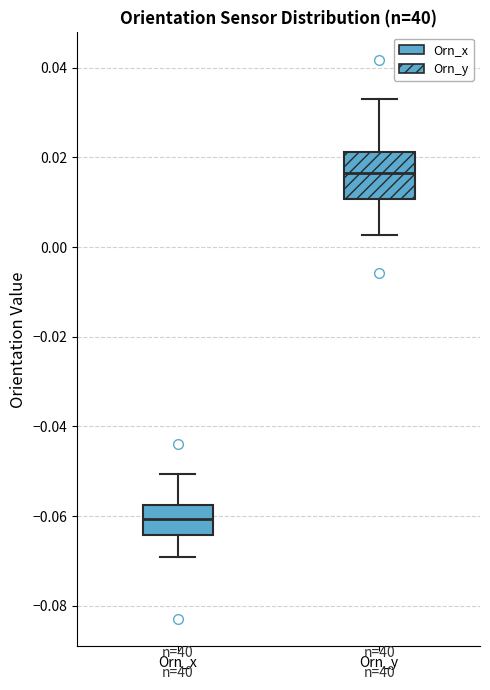

Which box is the tallest, from its lower edge to its upper edge?

Orn_y